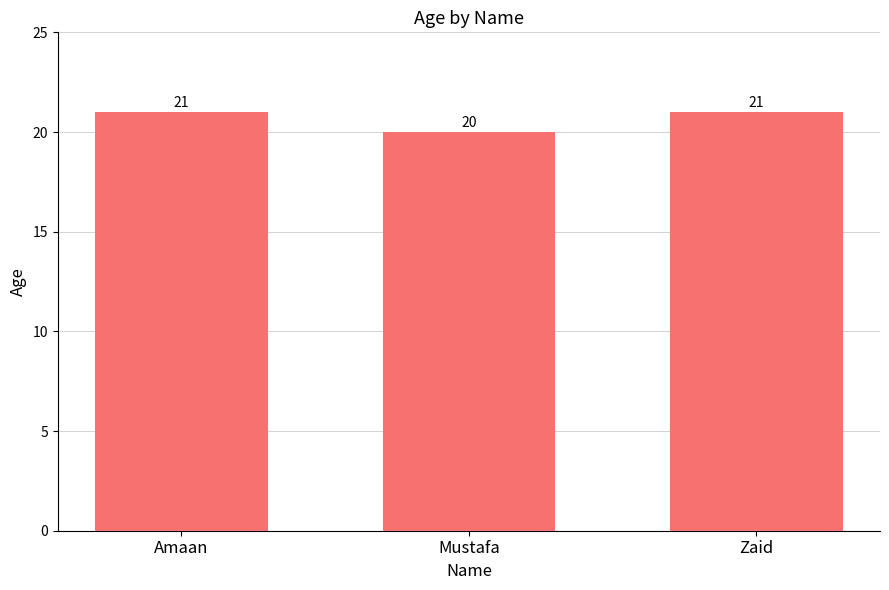

Reading left to right, extract all data points from this chart.

21	20	21